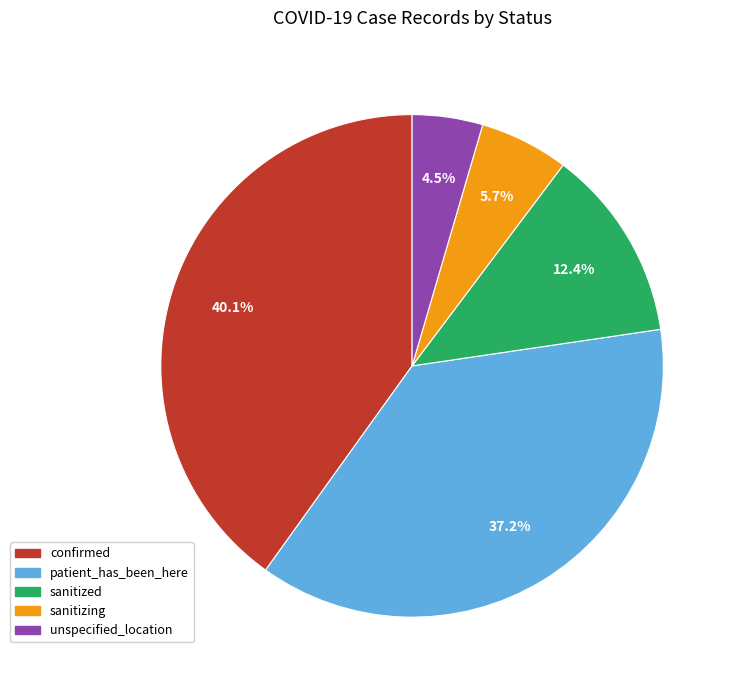

Does unspecified_location account for over 50% of the chart?

No